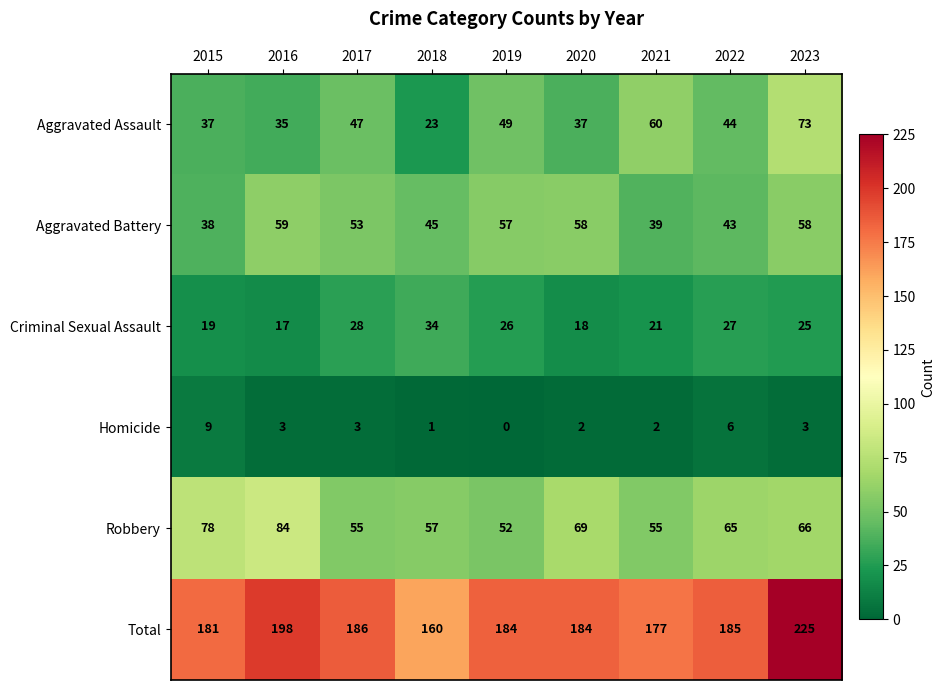

The Homicide series shows 4 at 2023. True or false?

False